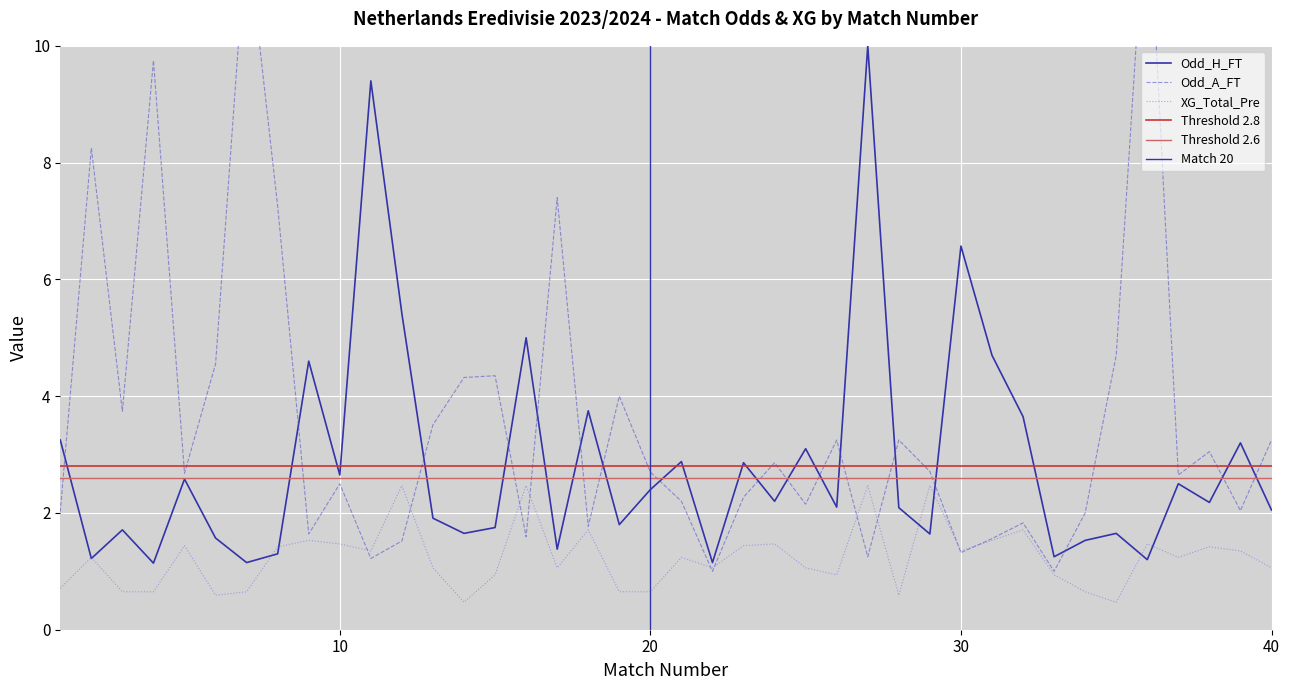

Is it true that XG_Total_Pre equals 0.5 at 8?

False